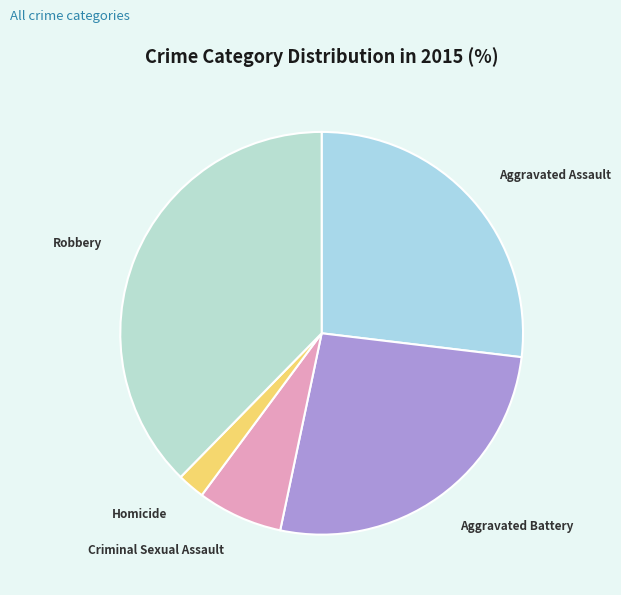

Approximately how many times larger is the value at Aggravated Battery compared to Aggravated Assault?

1.0